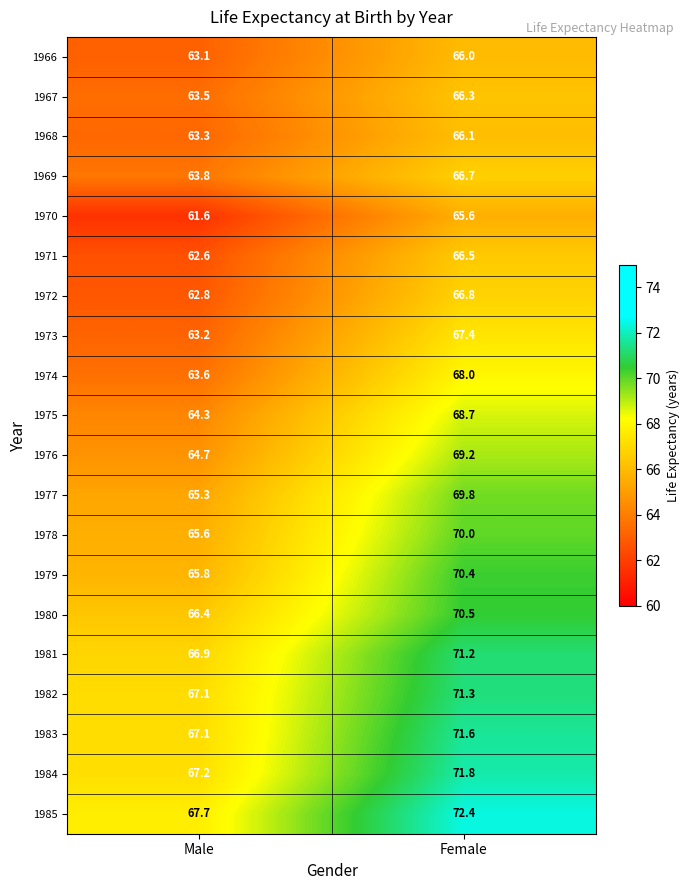

What is the average value of the 1980 series?

68.5